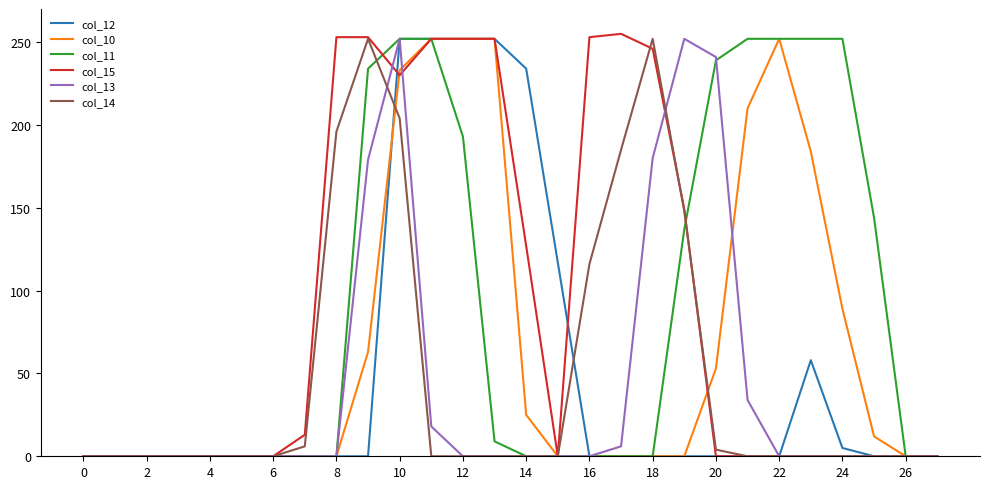

What is the sum of all col_13 values?

1162